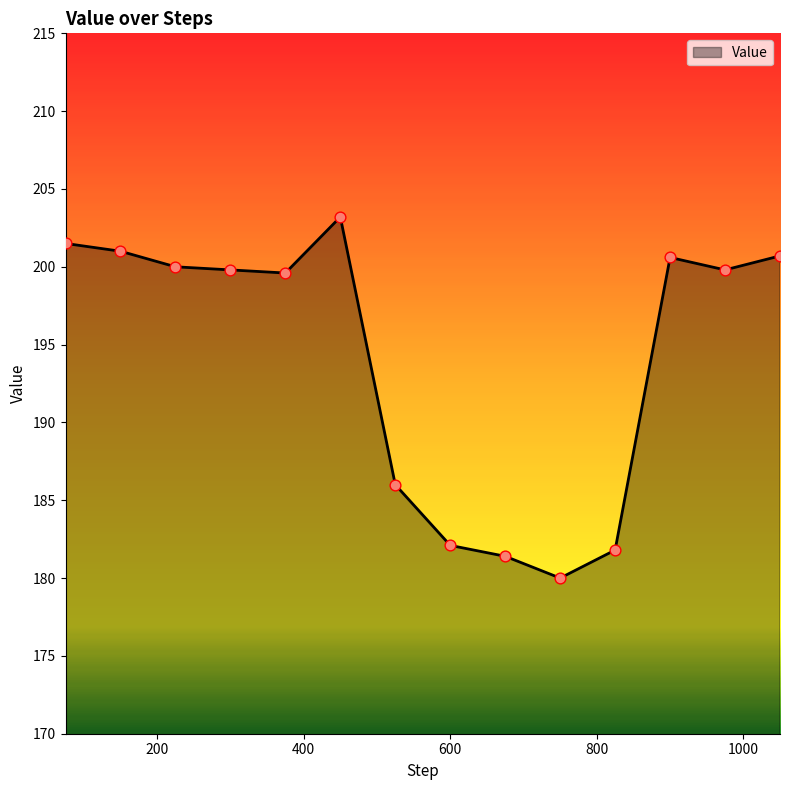

What is the greatest value displayed?

203.2